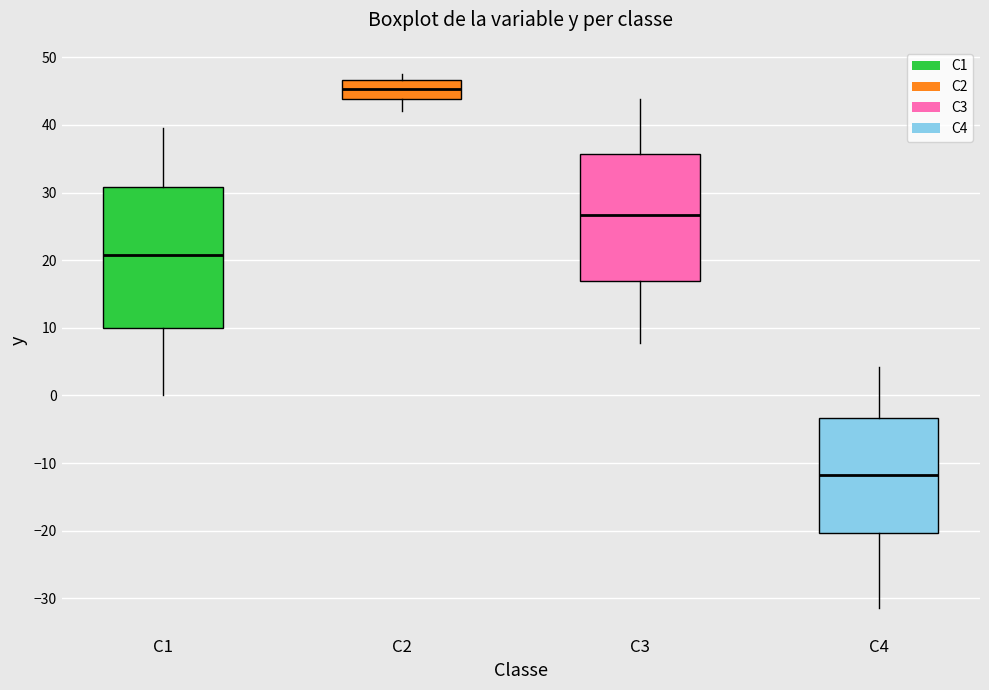

Reading left to right, transcribe this box plot: for each box, give where its median line is, the range the box spans, and where its two whiskers end, as read against the y-axis. The values are not printed on the chart, so give them approximately, as read against the axis.

C1: median 21, box 10 to 31, whiskers 0 to 40
C2: median 45, box 44 to 47, whiskers 42 to 48
C3: median 27, box 17 to 36, whiskers 8 to 44
C4: median -12, box -20 to -3, whiskers -31 to 4